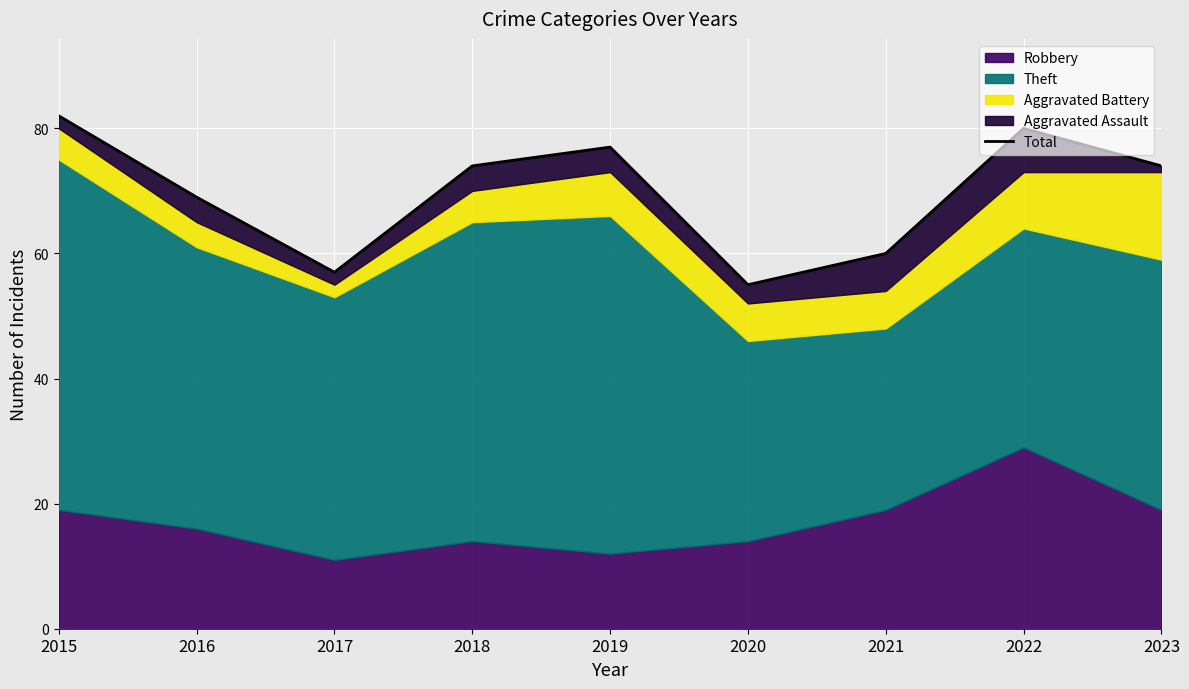

List the labels in order of value, smallest first.

2020, 2017, 2021, 2016, 2018, 2023, 2019, 2022, 2015